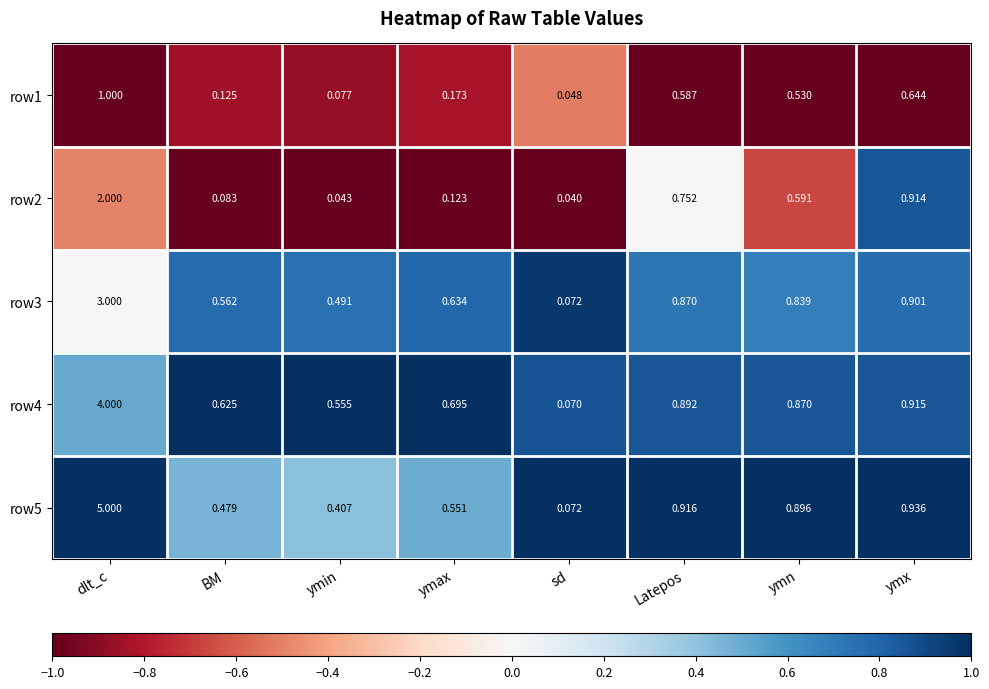

What is the maximum value shown in the chart?

5.0